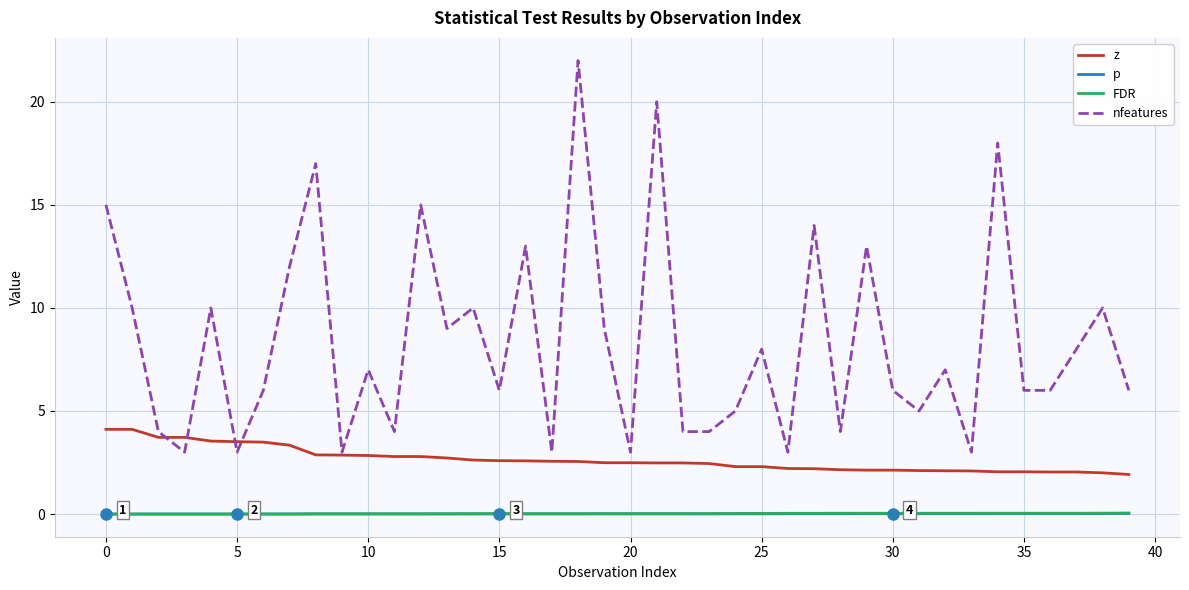

True or false: nfeatures and p intersect in this chart.

False